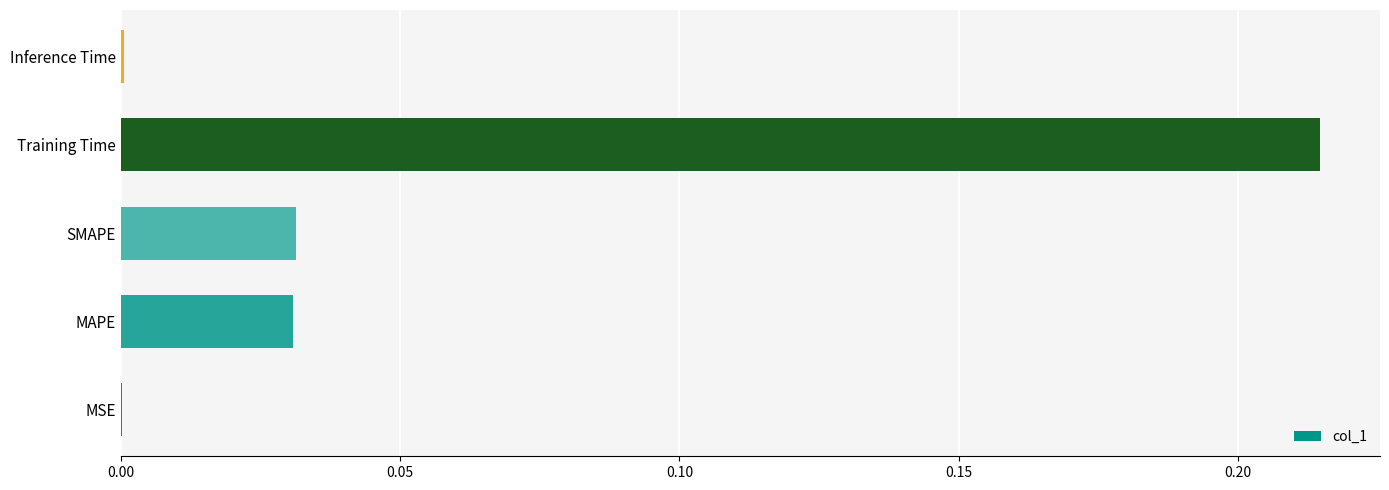

Is it true that the value at SMAPE is 0.0?

True